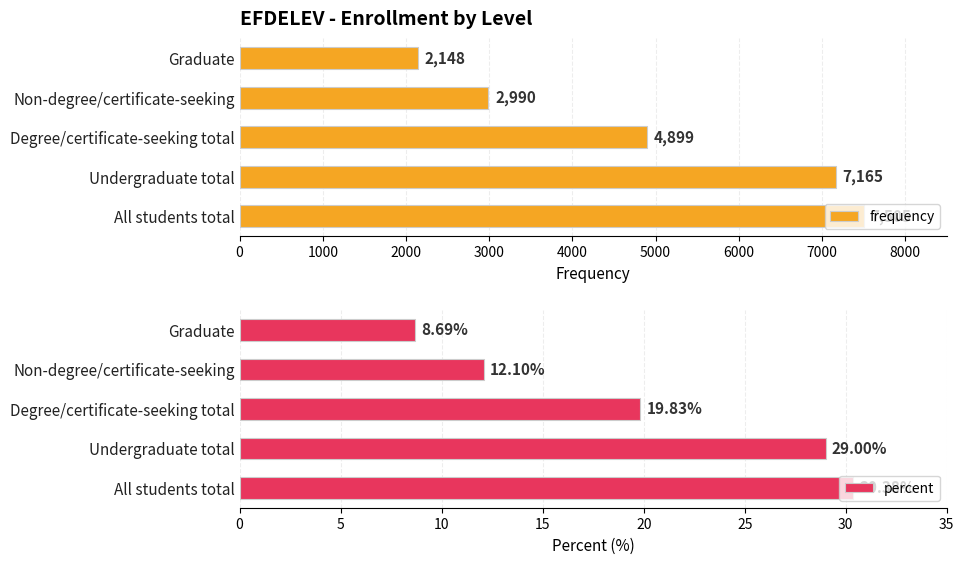

How many bars are there in each group?

2